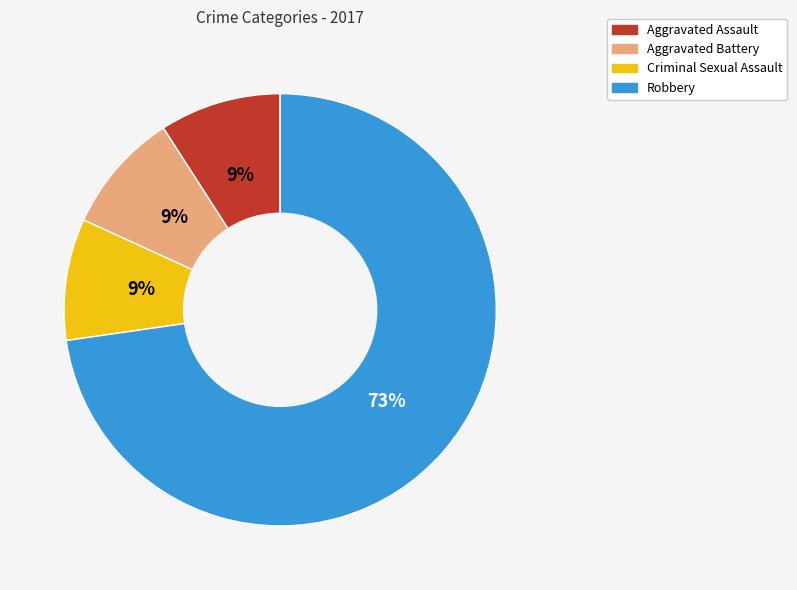

How many slices are in this pie chart?

4